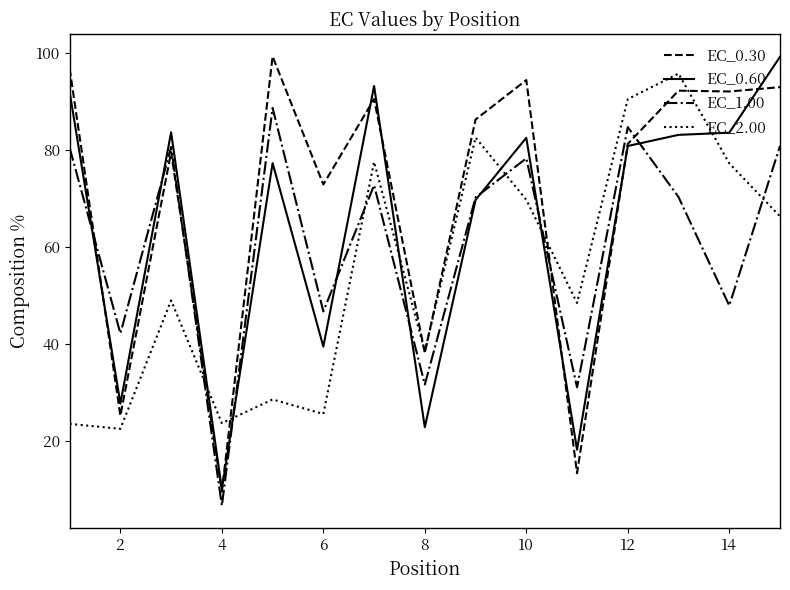

What is the maximum value shown in the chart?

99.3